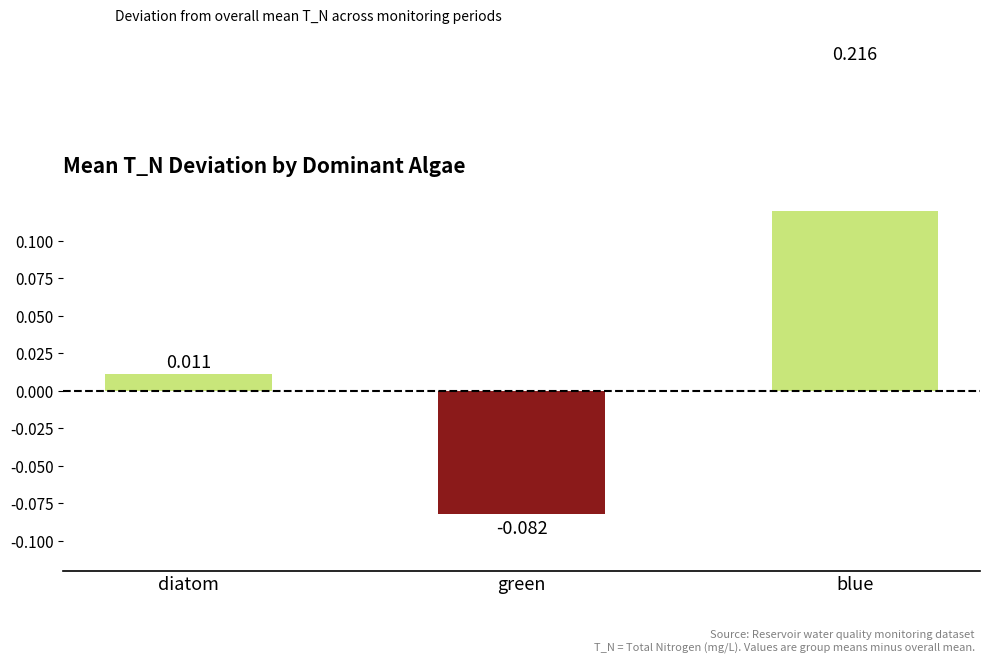

How many bars are there in total?

3